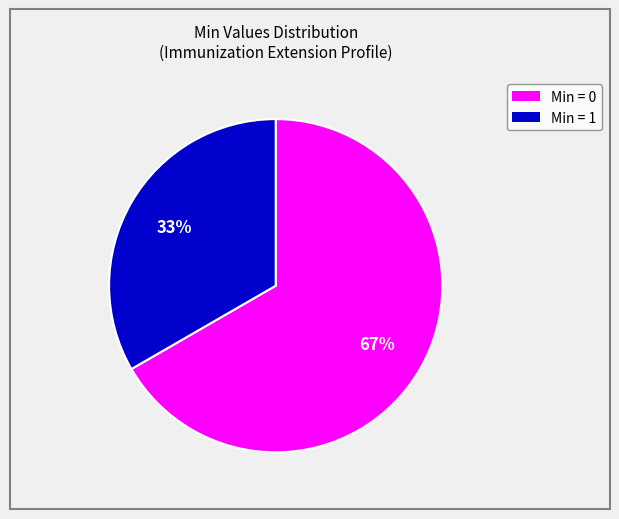

Is the sum of Min = 1 and Min = 0 greater than half?

Yes